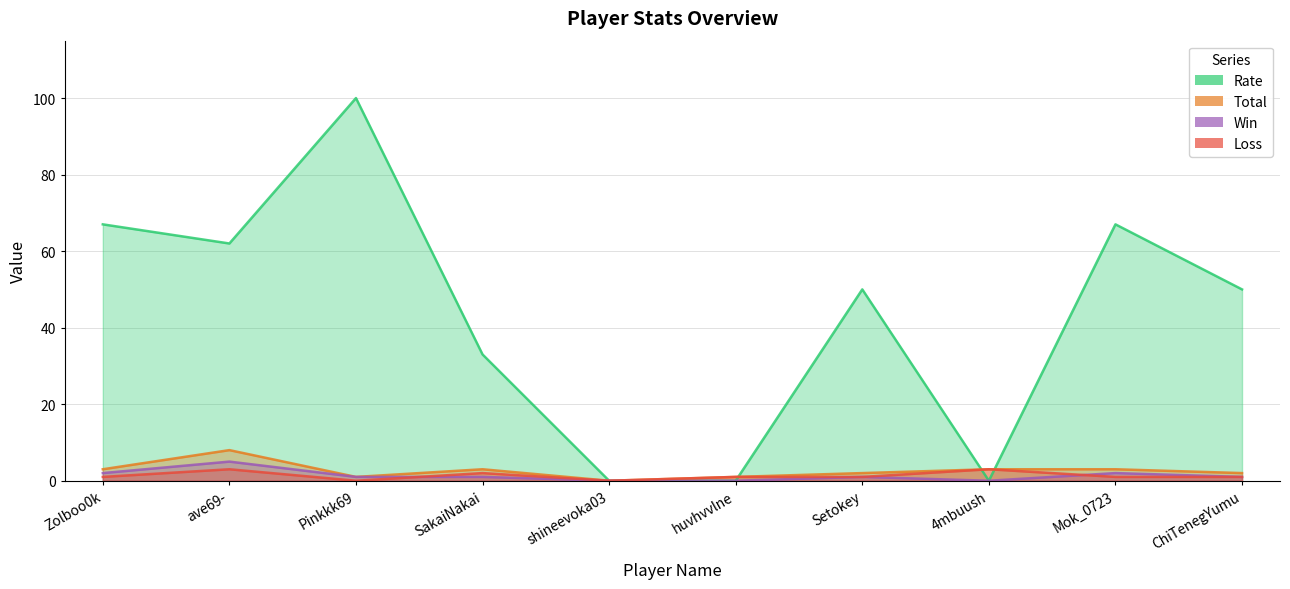

Which category has the highest value in the Loss series?

ave69-